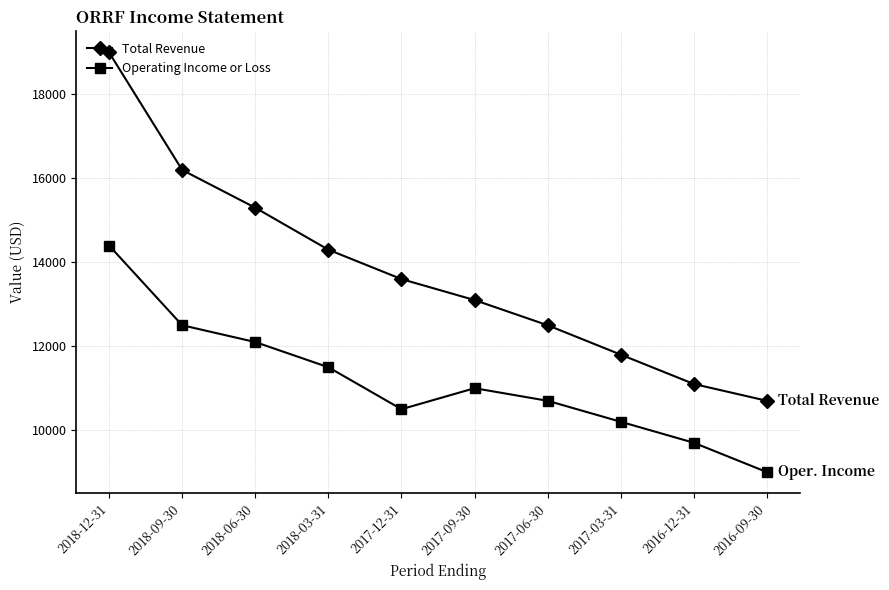

True or false: Total Revenue and Operating Income or Loss cross at least once.

False